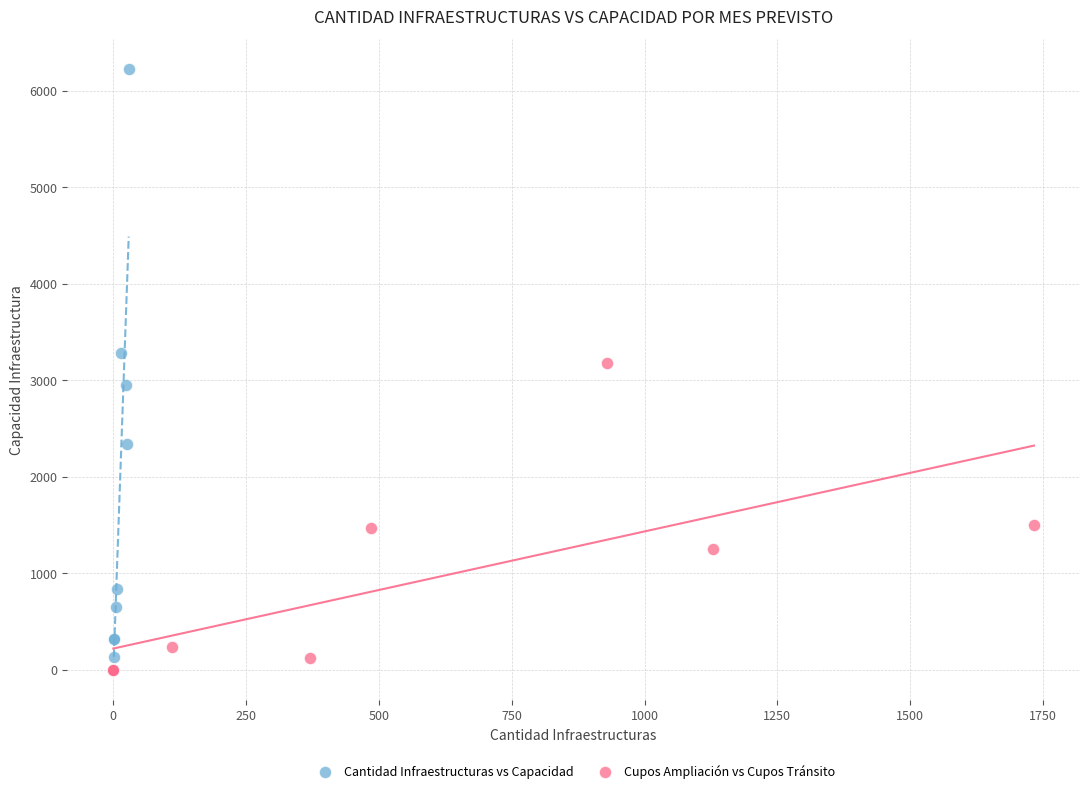

Which series contains the highest Y value?

Cantidad Infraestructuras vs Capacidad